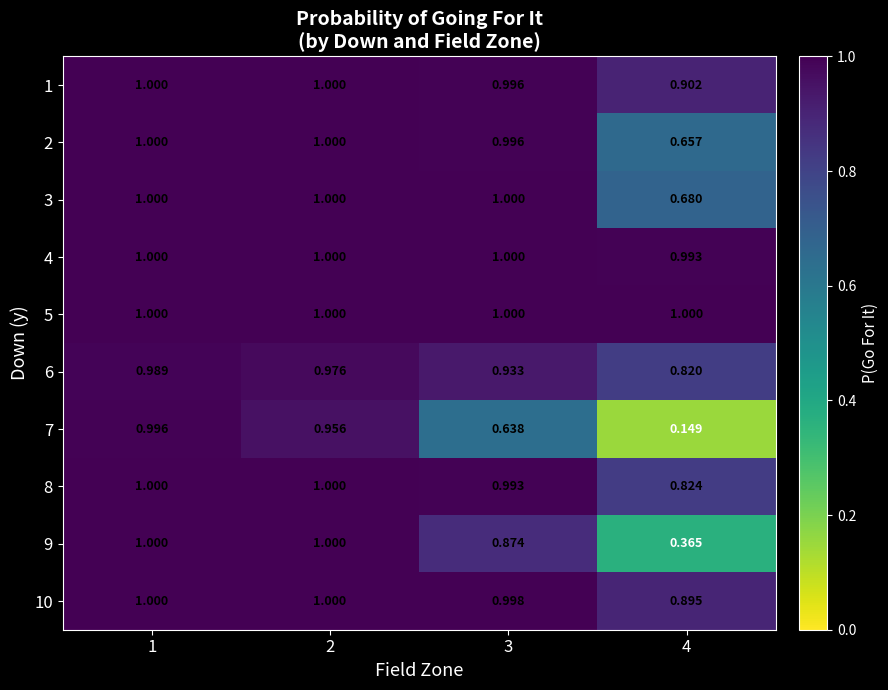

Is the value of 1 at 4 greater than the value of 6 at 2?

No